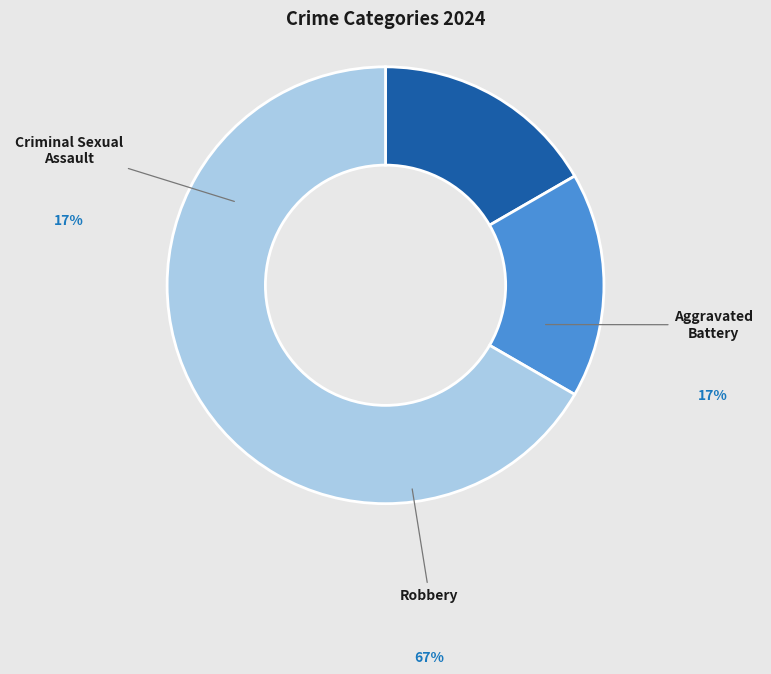

The Criminal Sexual Assault slice represents 23% of the pie. True or false?

False